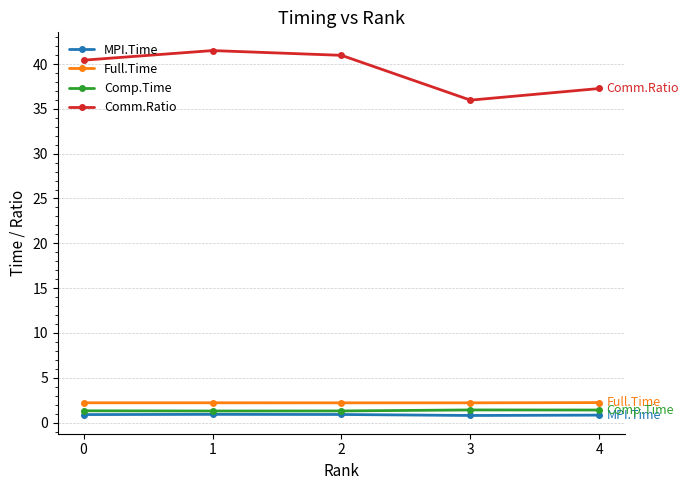

Rank the series at 2 from lowest to highest value.

MPI.Time, Comp.Time, Full.Time, Comm.Ratio